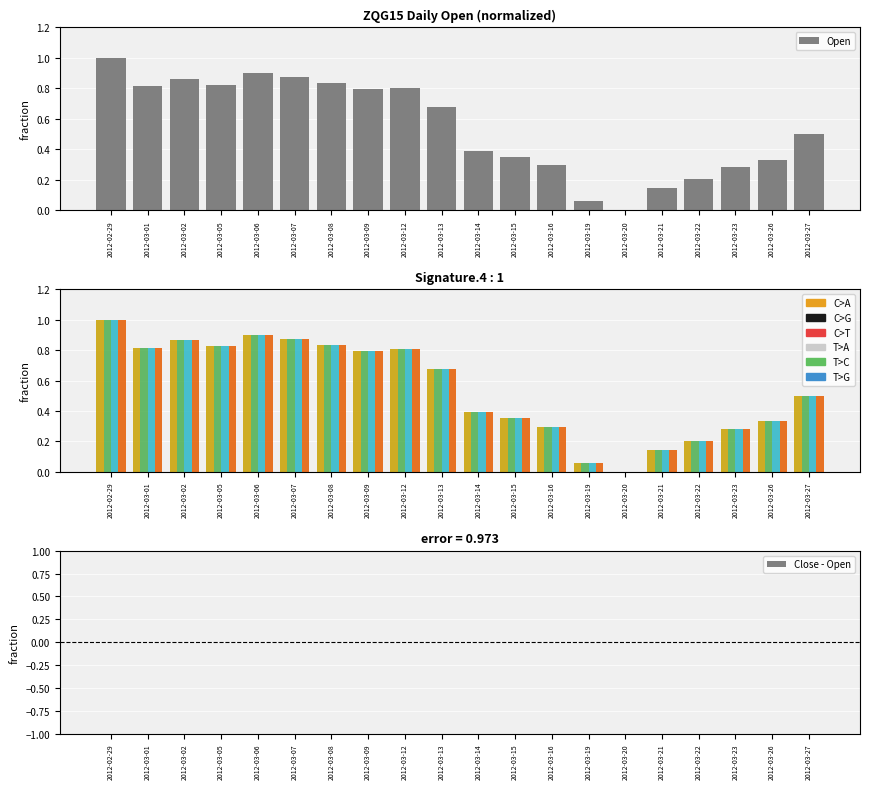

How many positive values does the Low series have?

19